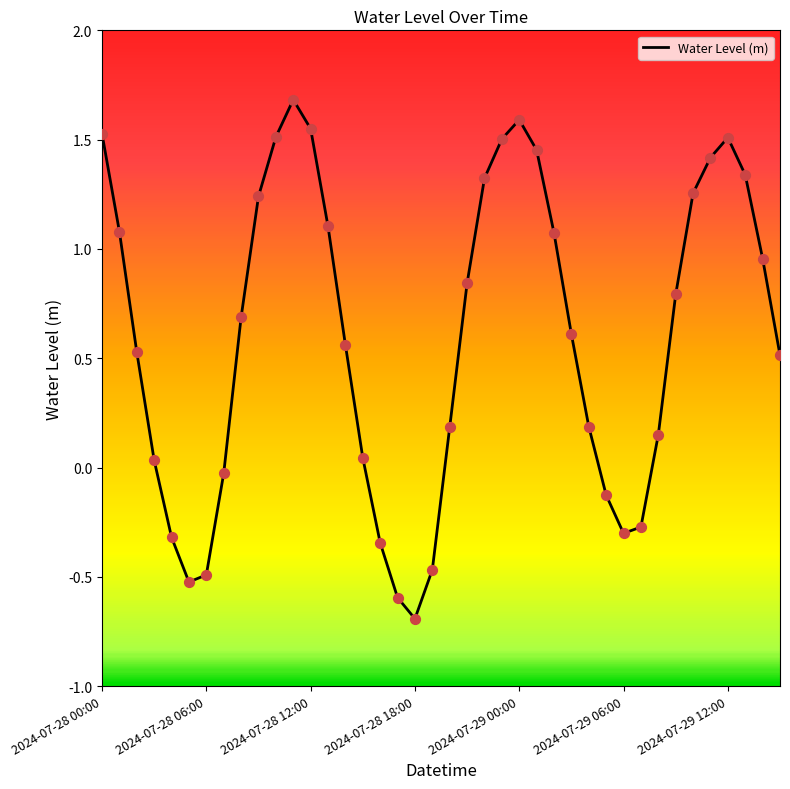

What is the greatest value displayed?

1.7